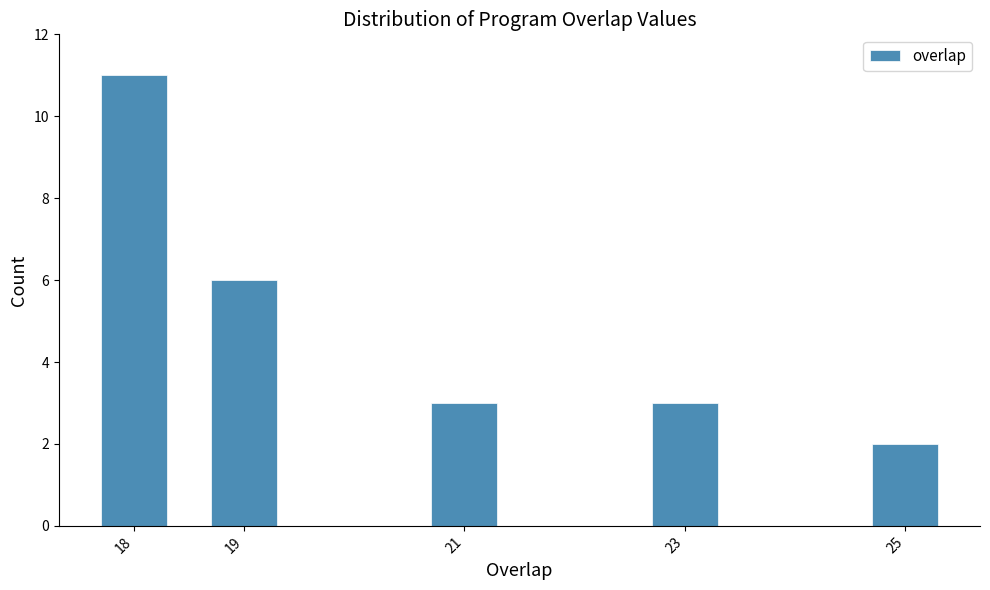

Reading right to left, extract all data points from this chart.

25=2	23=3	21=3	19=6	18=11